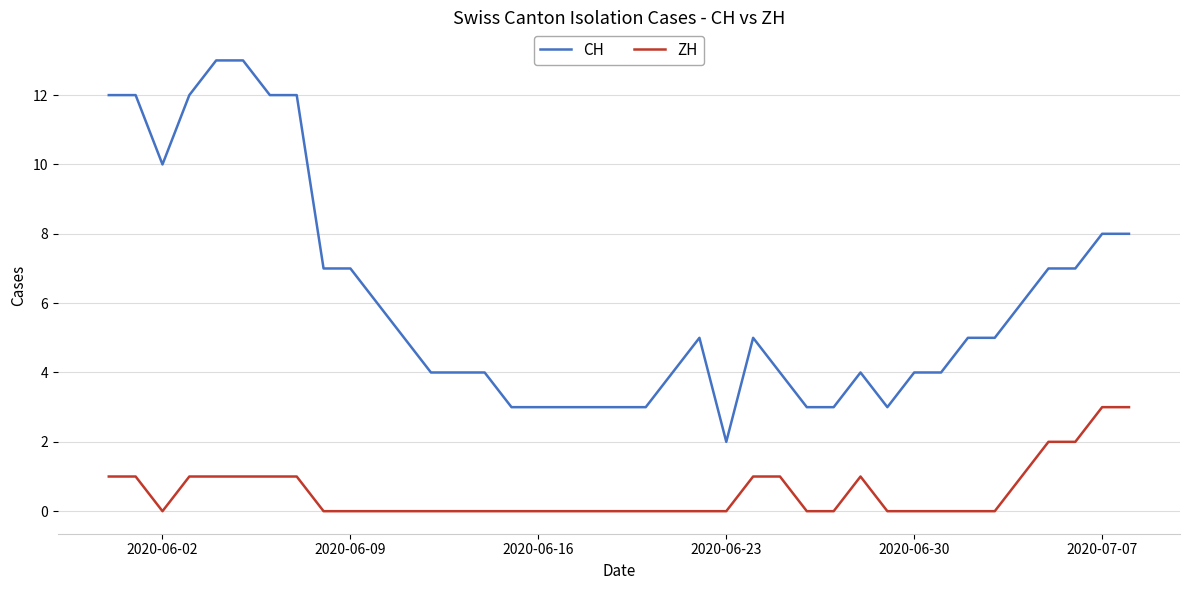

List the series in order of their peak value, lowest first.

ZH, CH